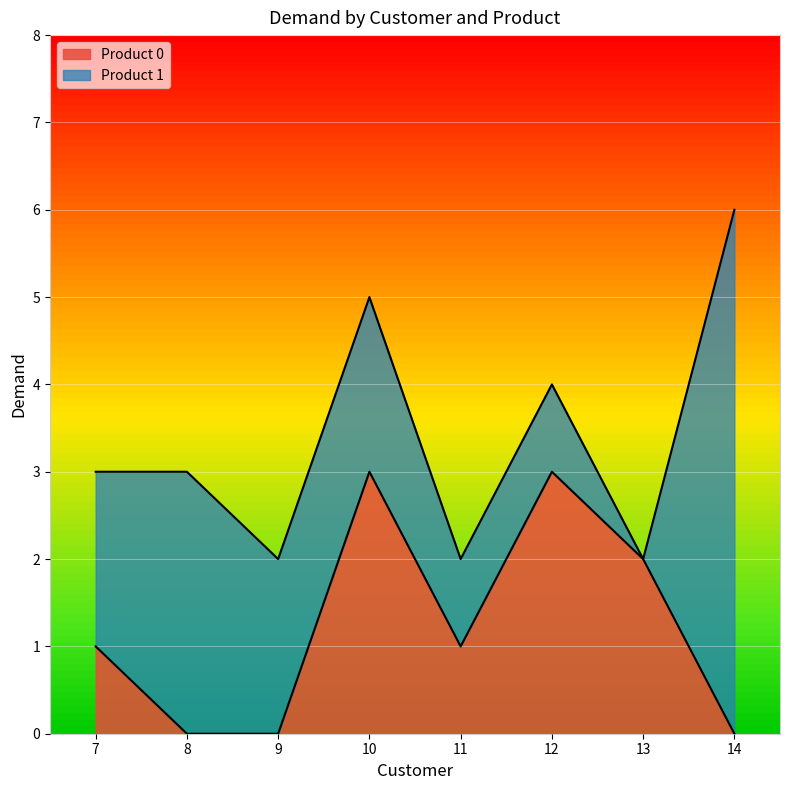

True or false: there are more than 1 points higher than both neighbors.

True